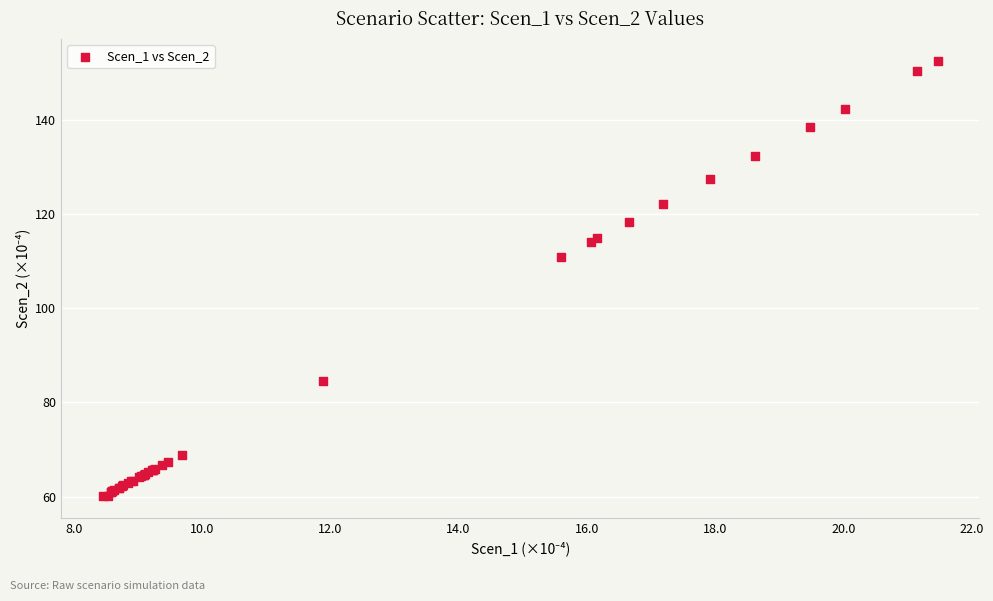

What Y value in the scatter plot is closest to 106?

110.9